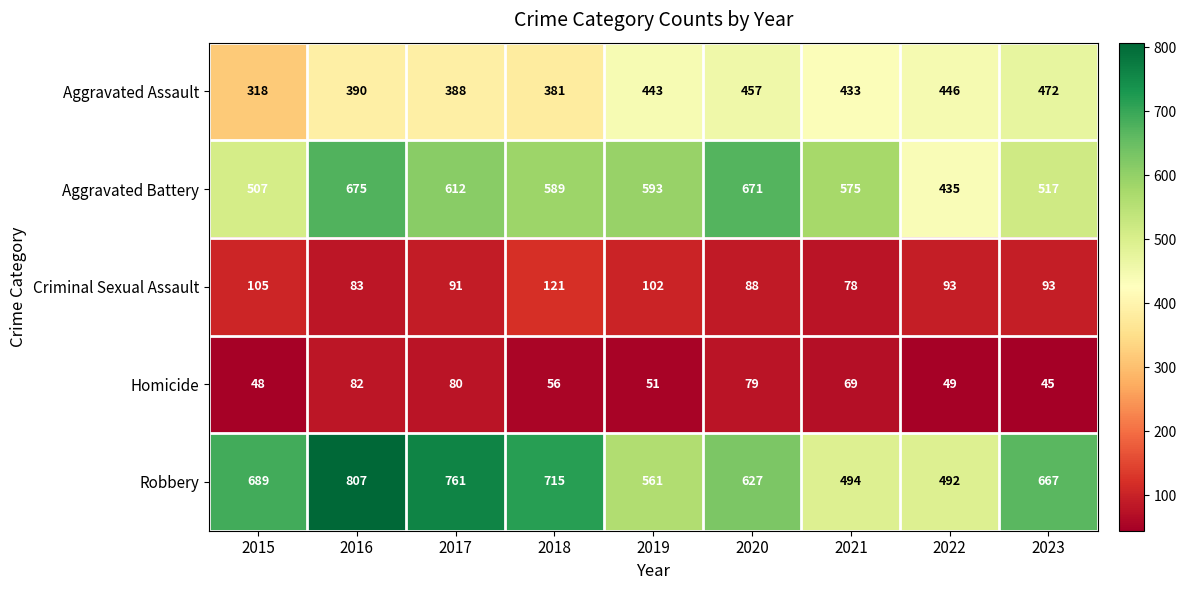

How many series are shown in this chart?

5